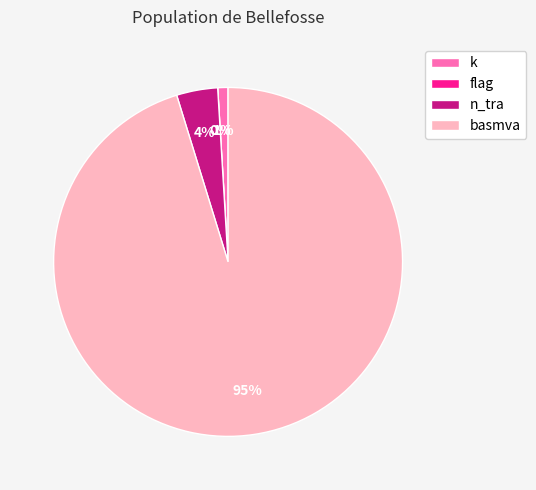

Is it true that k is 1% of the pie?

True